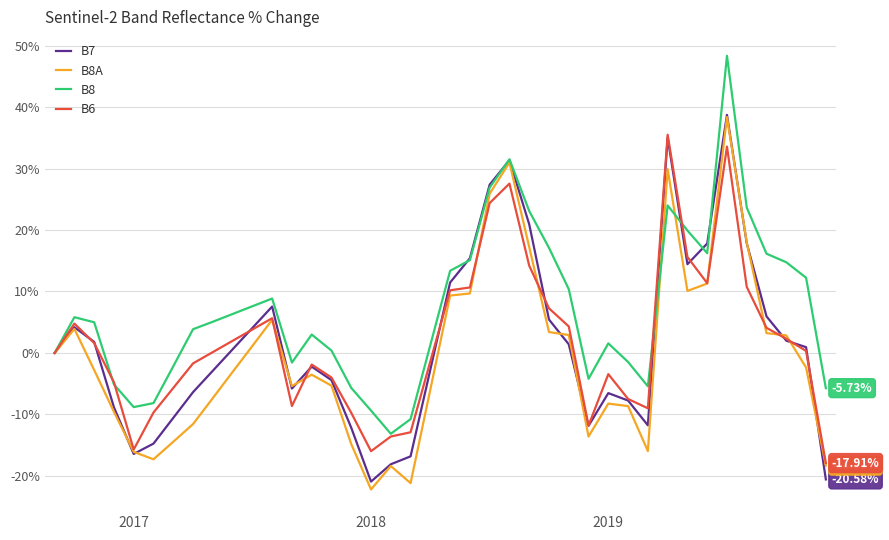

What is the smallest value displayed?

-22.2